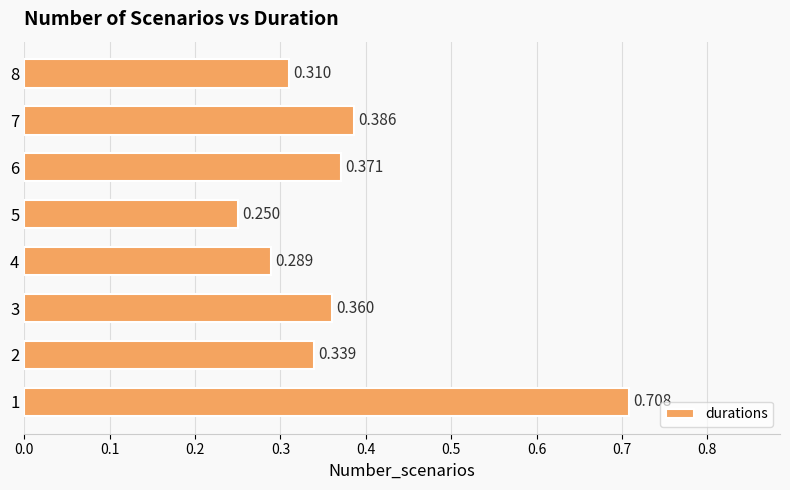

Count the number of categories in the chart.

8